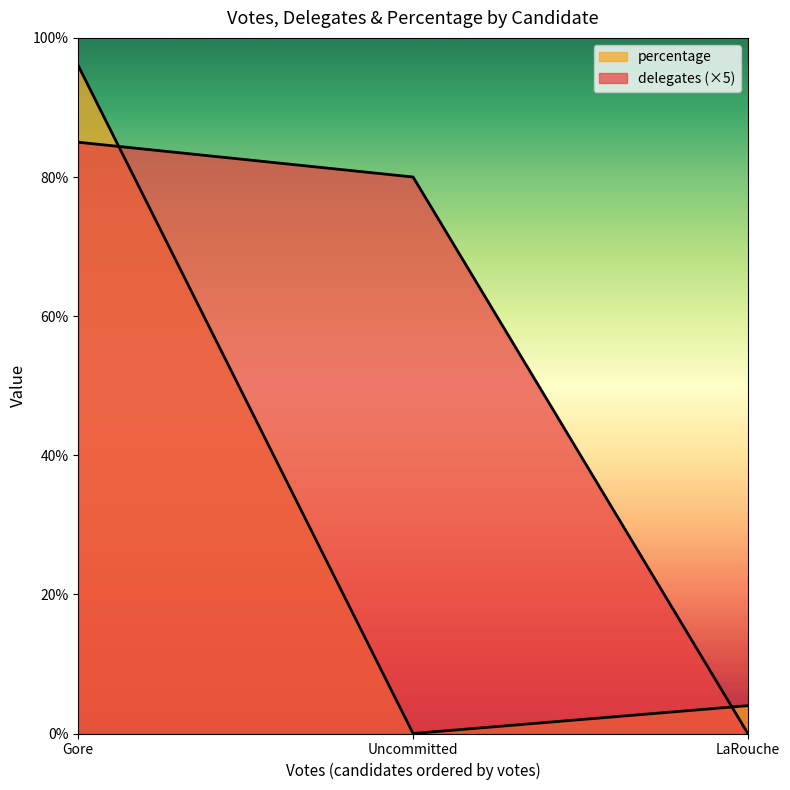

Is the value of delegates at Gore greater than the value of percentage at Uncommitted?

Yes